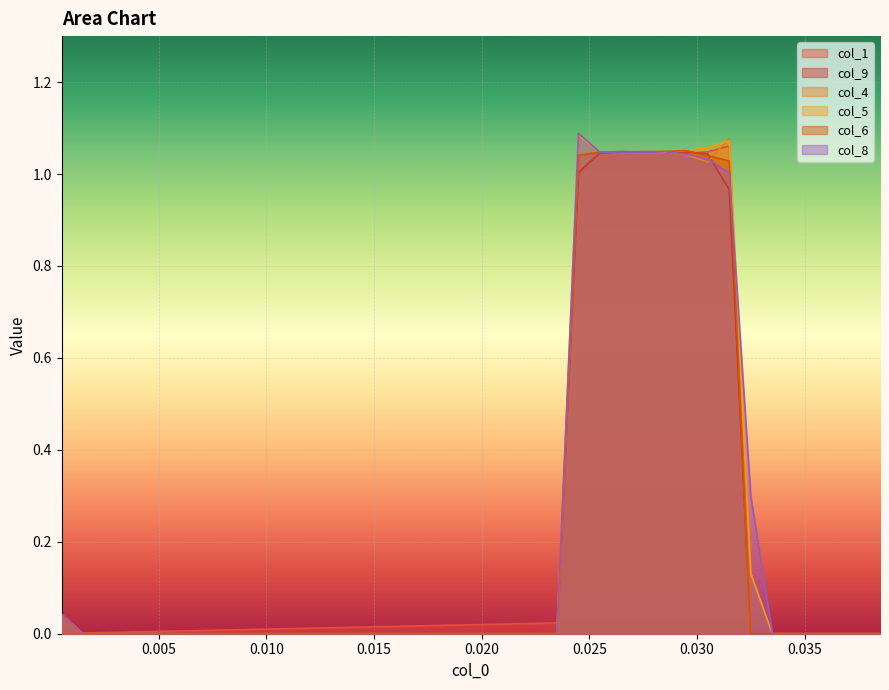

What is the value of the col_4 point at the 29th from the left?

1.0